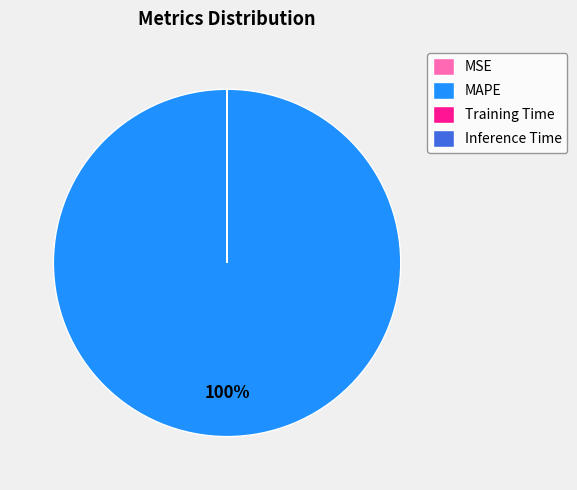

Which category has the biggest portion of the pie?

MAPE